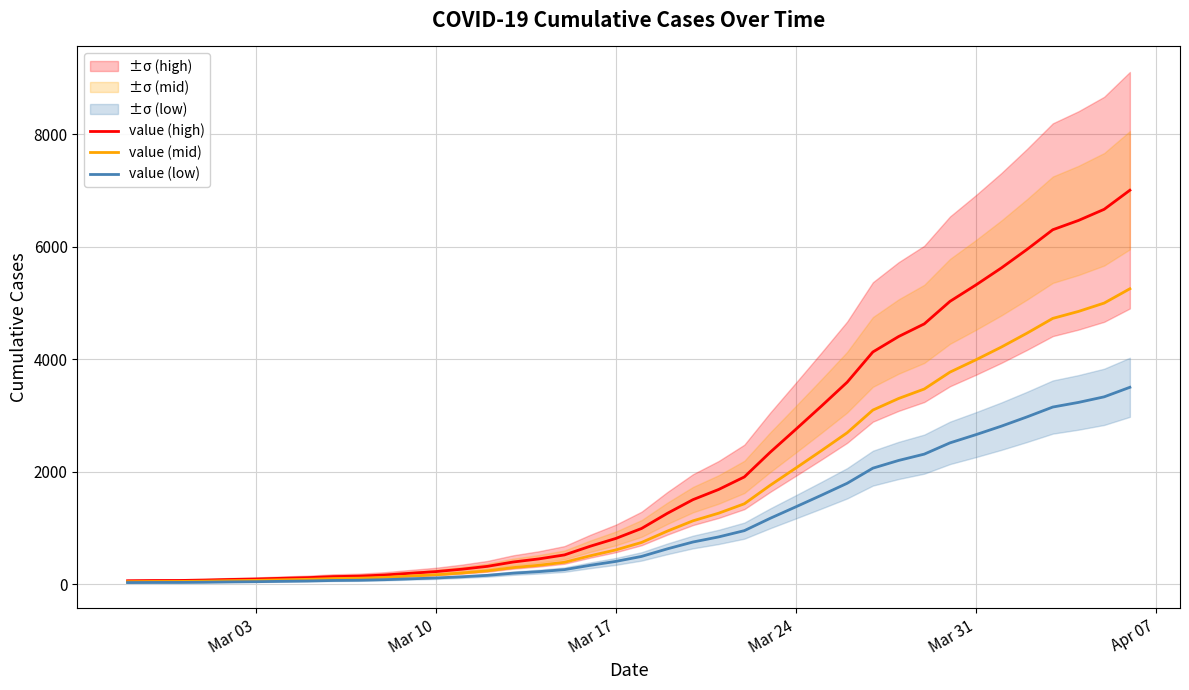

Which series has the widest spread of values?

value (high)